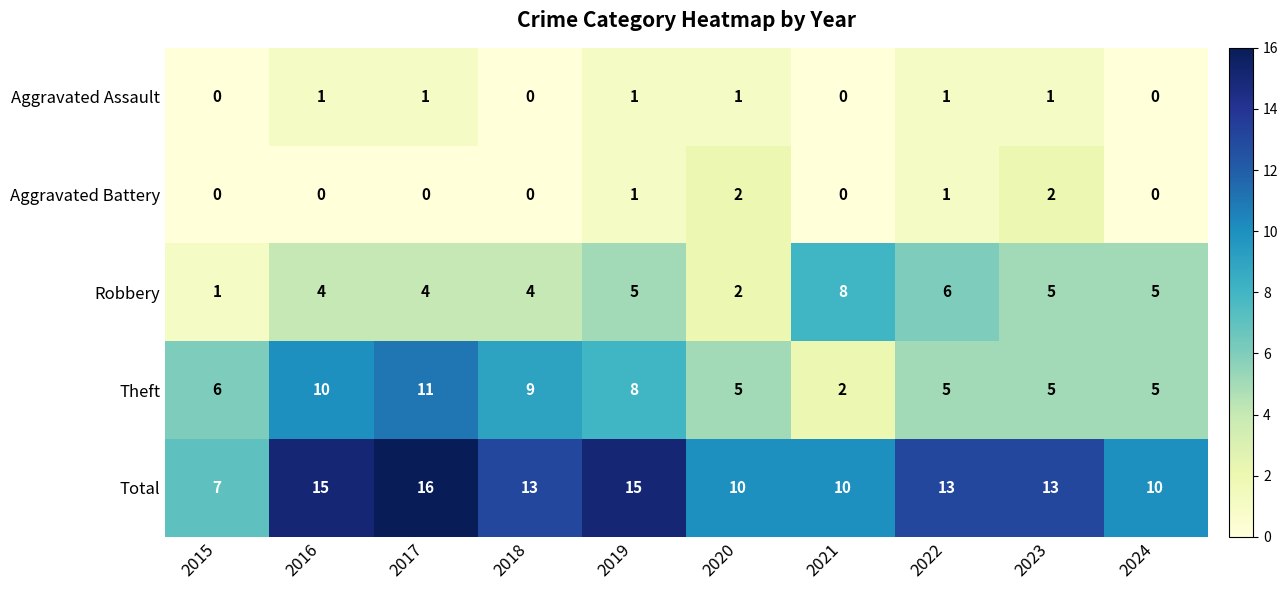

Count the Total values in the range 10 to 15.

8